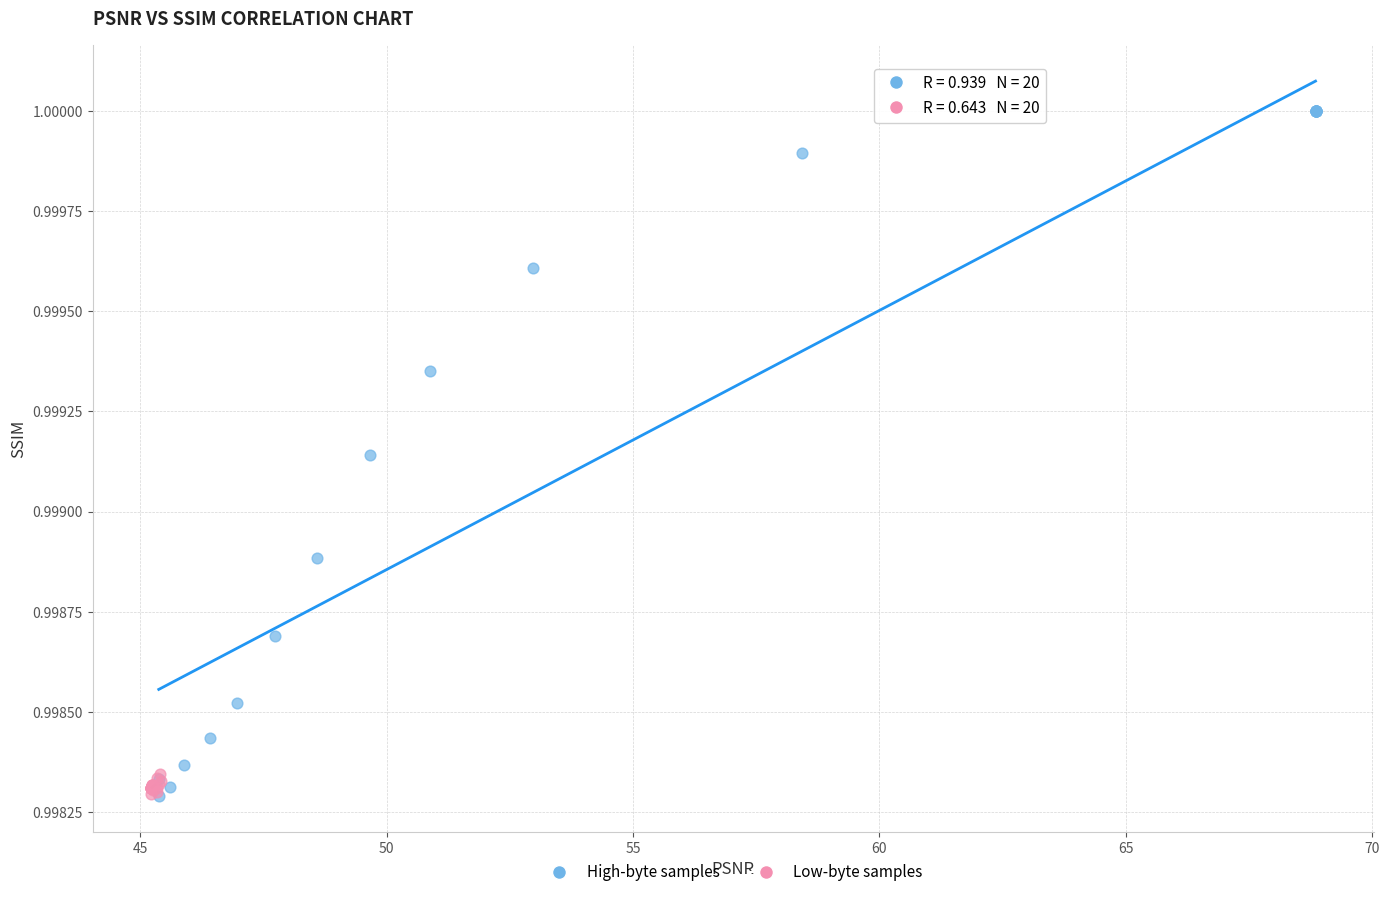

Which series contains the highest Y value?

High-byte samples